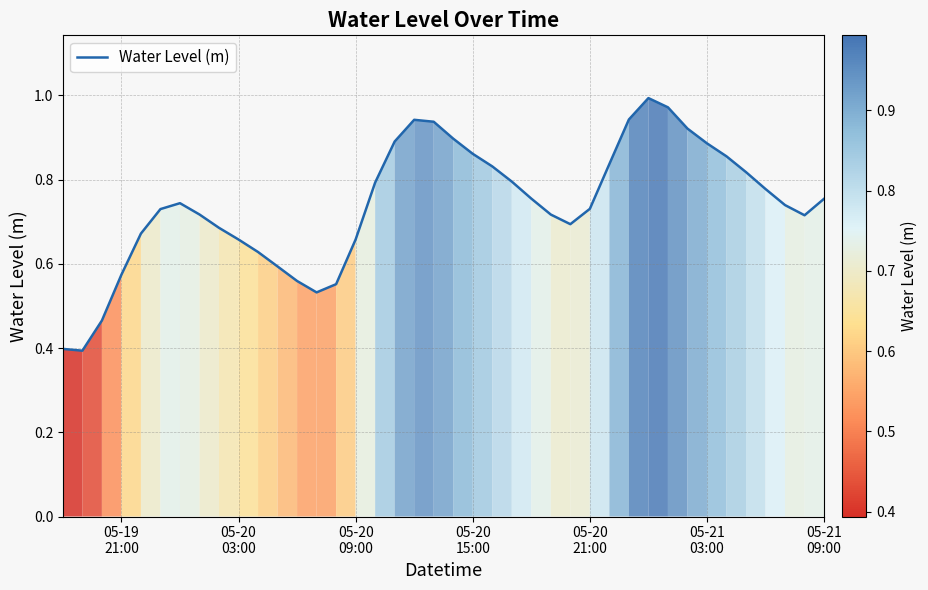

What is the minimum value shown in the chart?

0.4